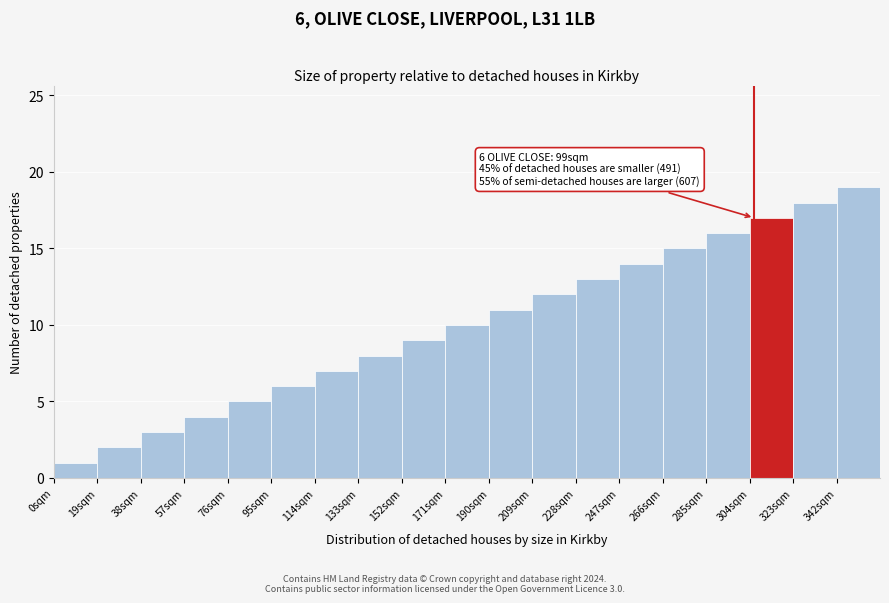

Which range on the x-axis has the tallest bar?

342 to 361